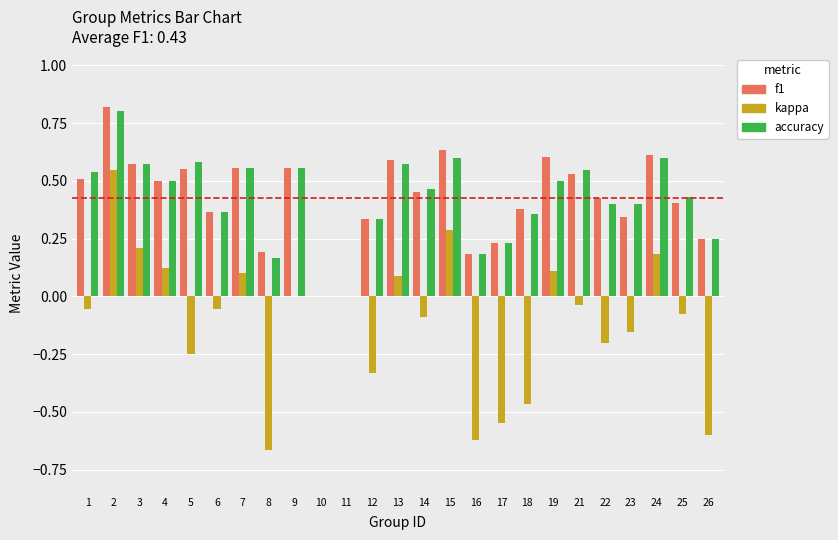

Which series has the largest range (max minus min)?

kappa